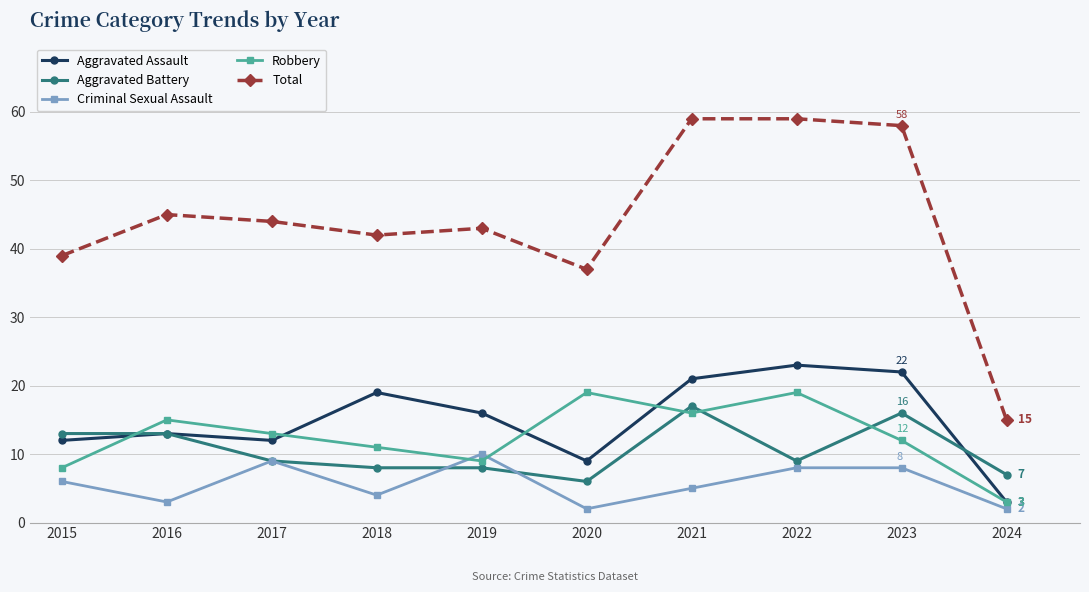

True or false: Total has more than 1 interior local peaks.

True